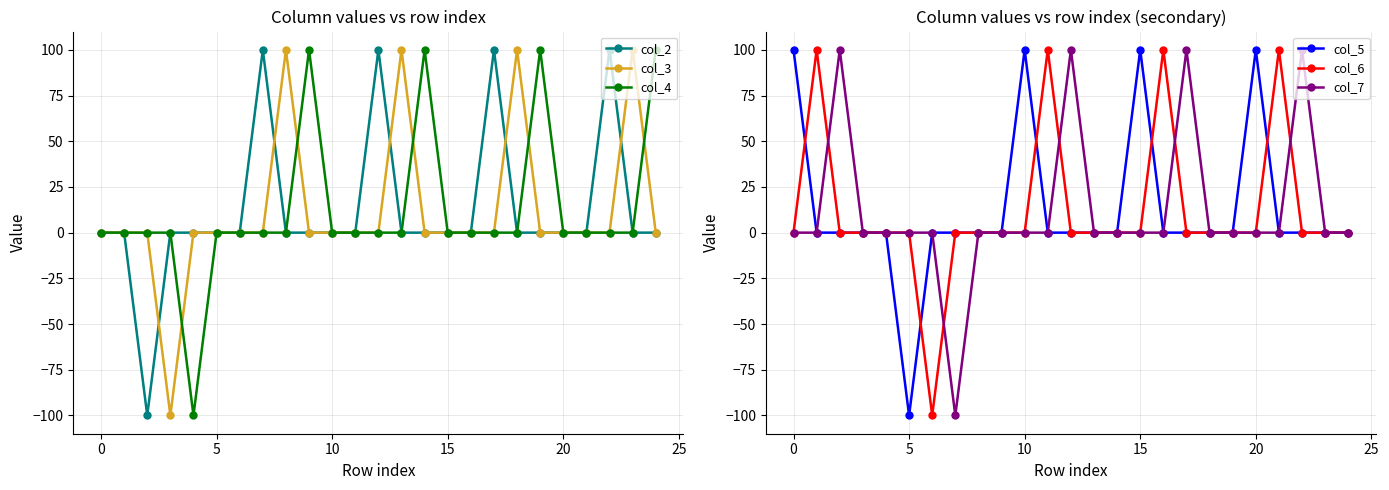

How many values in the col_4 series are below 0?

1